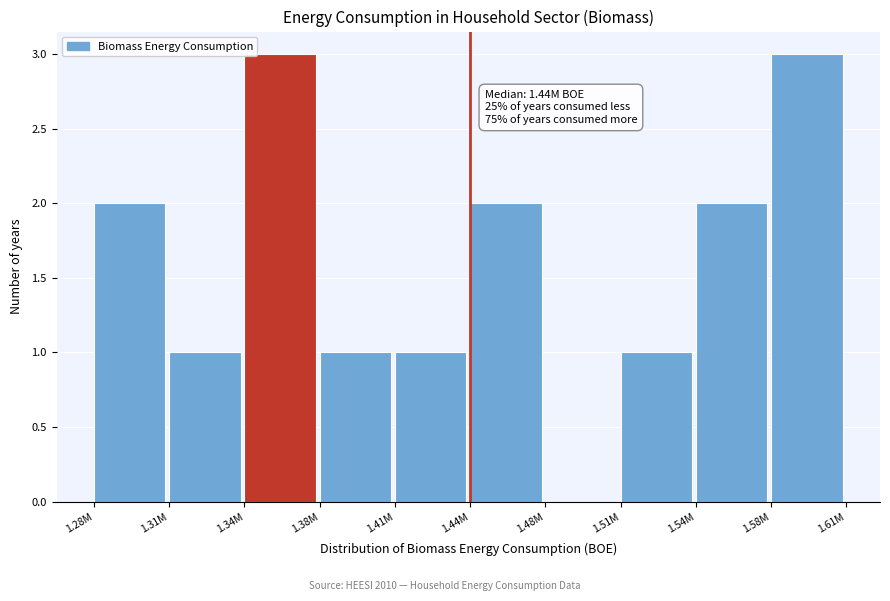

Reading left to right, extract all data points from this chart.

1.28M=2	1.31M=1	1.34M=3	1.38M=1	1.41M=1	1.44M=2	1.48M=0	1.51M=1	1.54M=2	1.58M=3